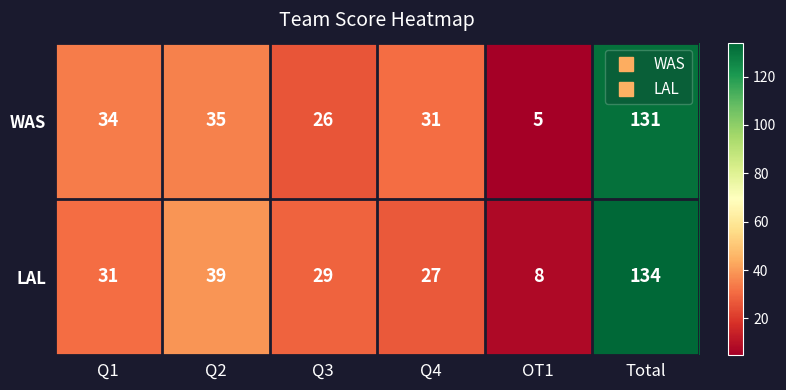

How many series are shown in this chart?

2